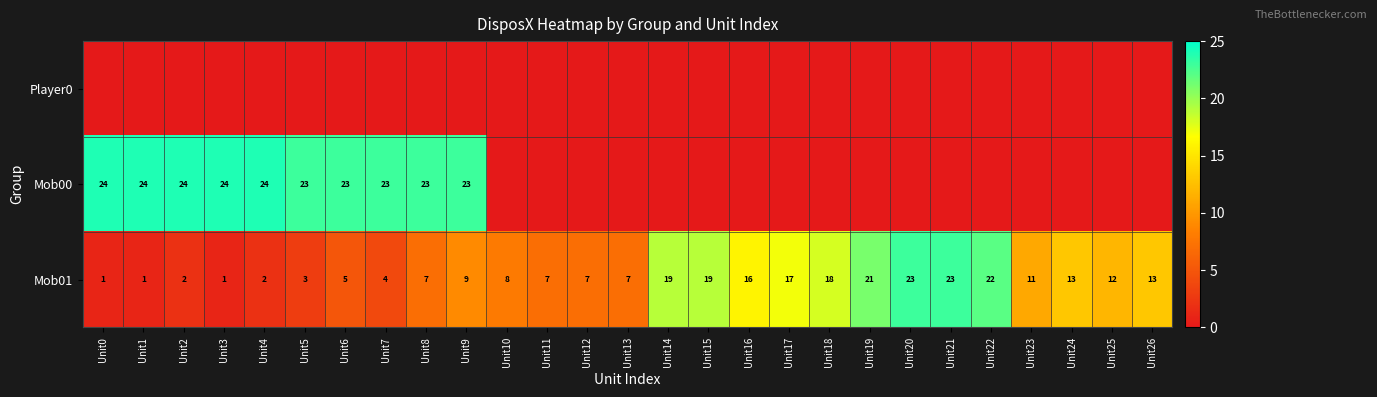

The value of Mob01 at Unit12 is 7. True or false?

True